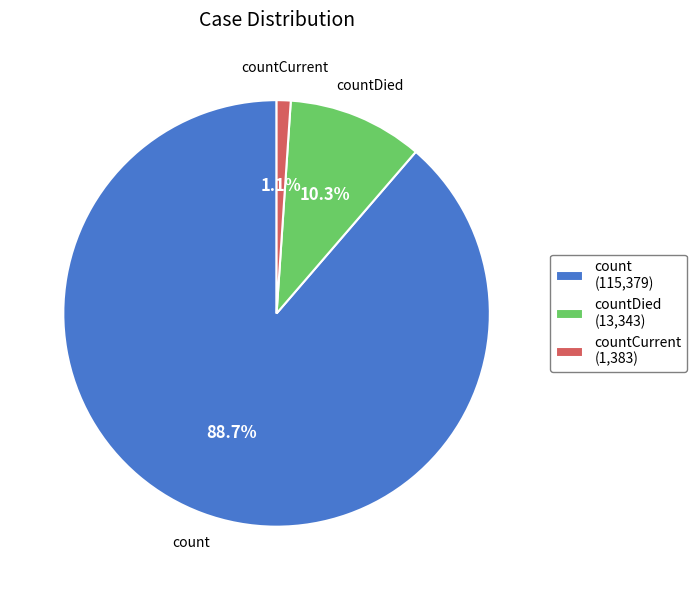

Do countDied and count together represent more than half of the pie?

Yes